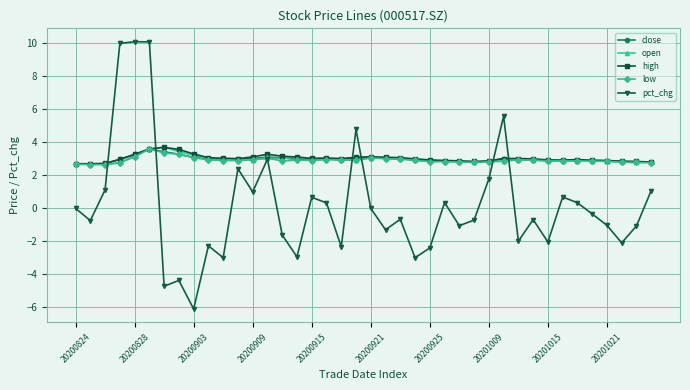

Which series has the largest range (max minus min)?

pct_chg